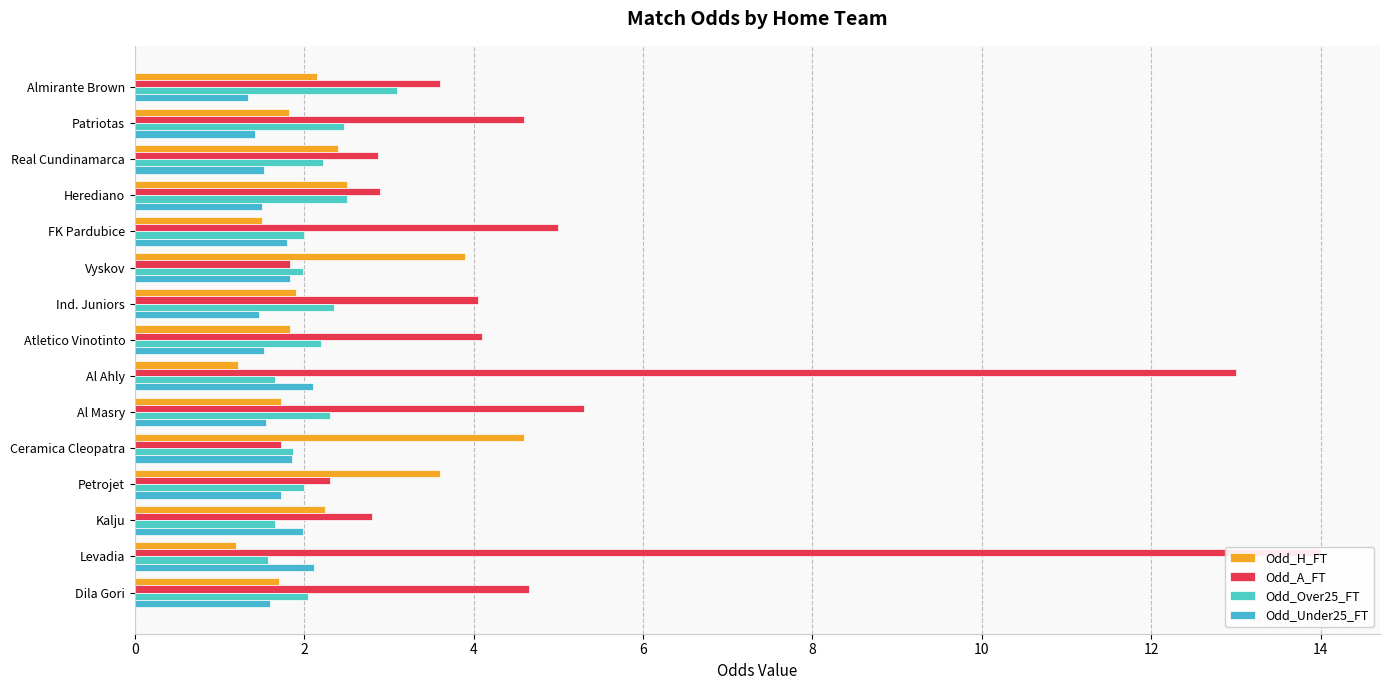

Reading left to right, transcribe all the data shown in this chart.

Odd_H_FT: 2.1	1.8	2.4	2.5	1.5	3.9	1.9	1.8	1.2	1.7	4.6	3.6	2.2	1.2	1.7
Odd_A_FT: 3.6	4.6	2.9	2.9	5.0	1.8	4.0	4.1	13.0	5.3	1.7	2.3	2.8	14.0	4.7
Odd_Over25_FT: 3.1	2.5	2.2	2.5	2.0	2.0	2.4	2.2	1.6	2.3	1.9	2.0	1.6	1.6	2.0
Odd_Under25_FT: 1.3	1.4	1.5	1.5	1.8	1.8	1.5	1.5	2.1	1.6	1.9	1.7	2.0	2.1	1.6